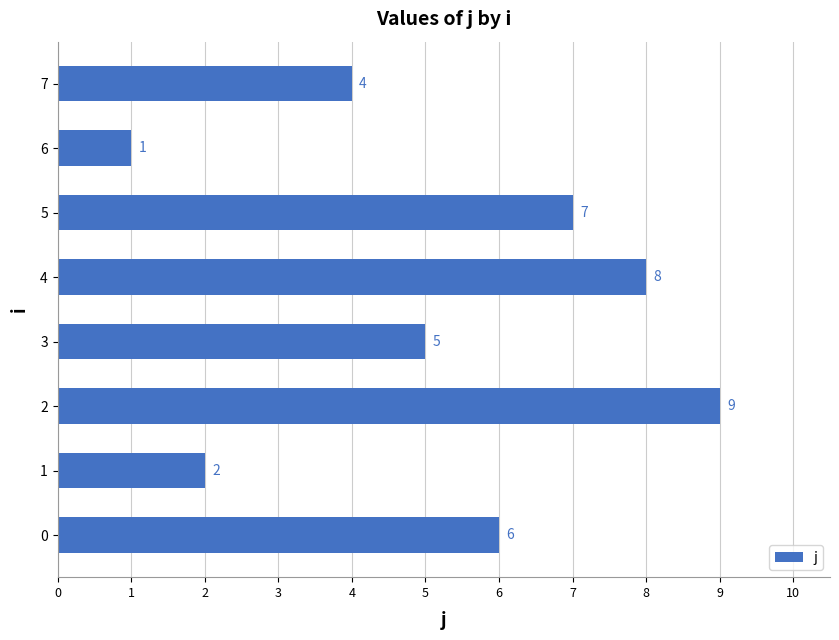

Count the number of values greater than 5.

4